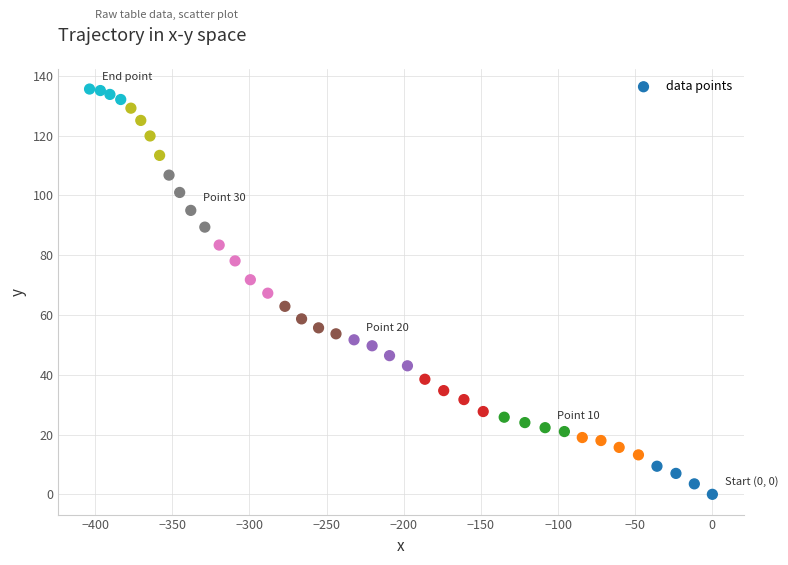

What is the range of Y values (max minus min)?

135.6